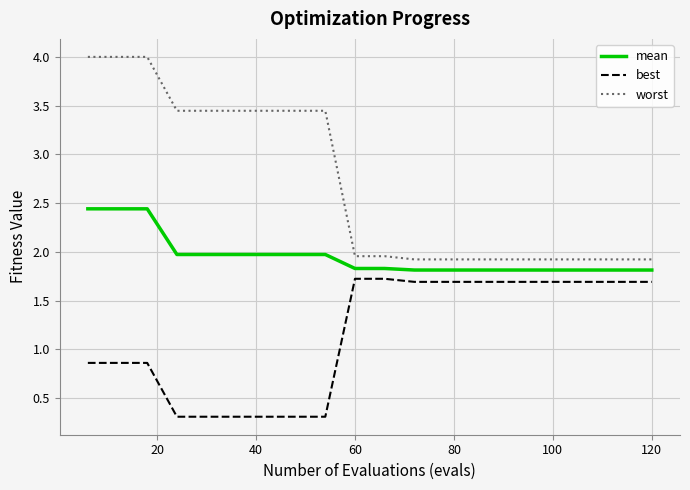

What is the minimum value shown in the chart?

0.3